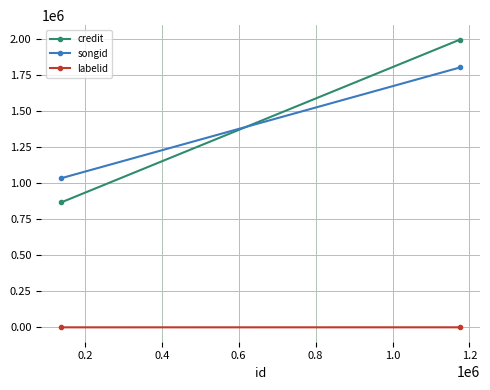

What is the difference between the songid values at 0.2 and 0.0?

768161